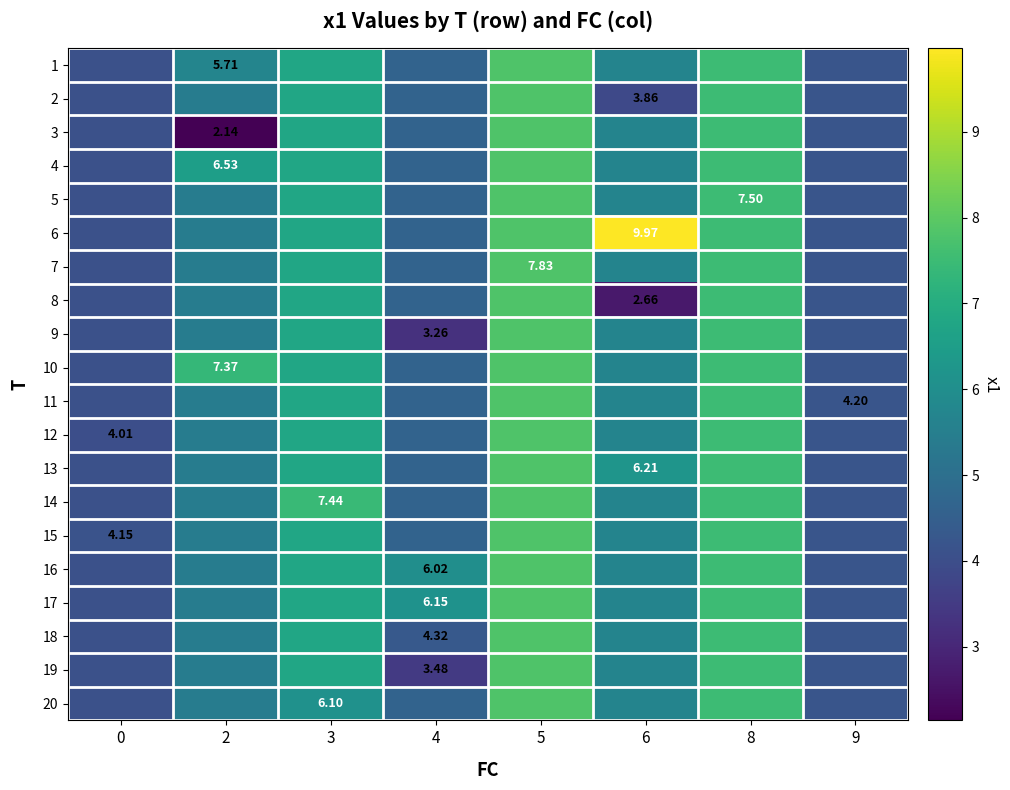

Is it true that 5 equals 2.9 at 4?

False